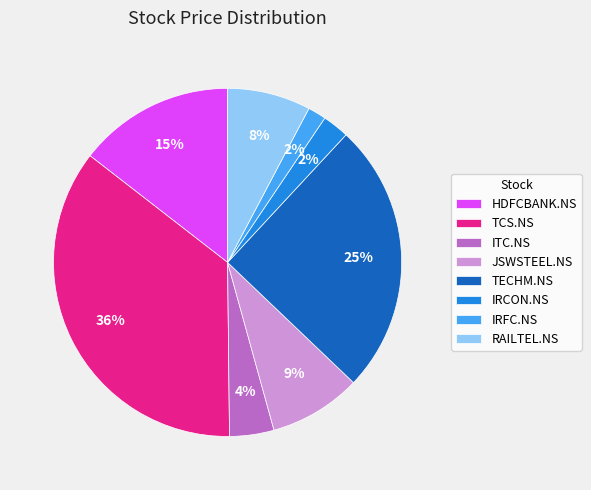

Is it true that RAILTEL.NS is 22% of the pie?

False